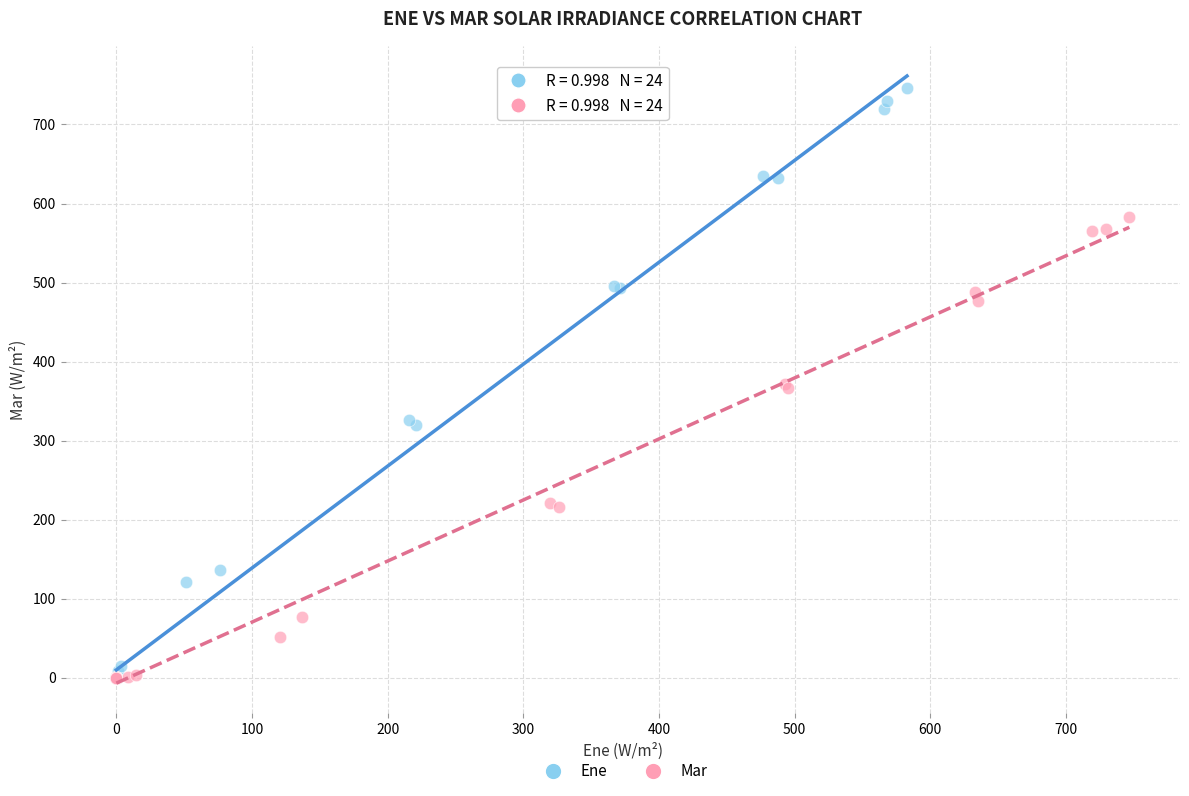

Which series has the widest spread of Y values?

Ene